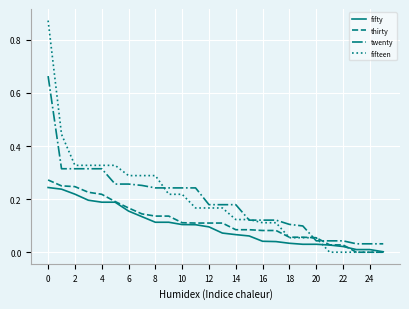

Which series has the largest range (max minus min)?

fifteen